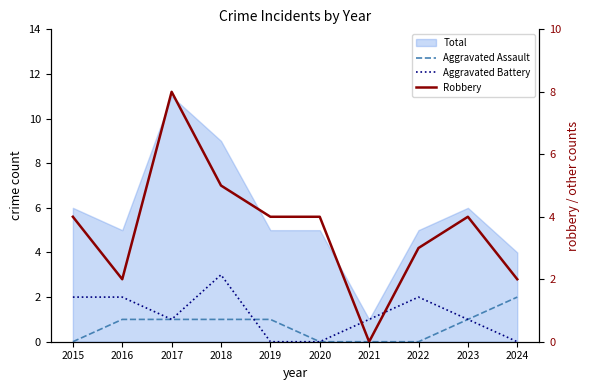

The Aggravated Assault series shows 1 at 2023. True or false?

True